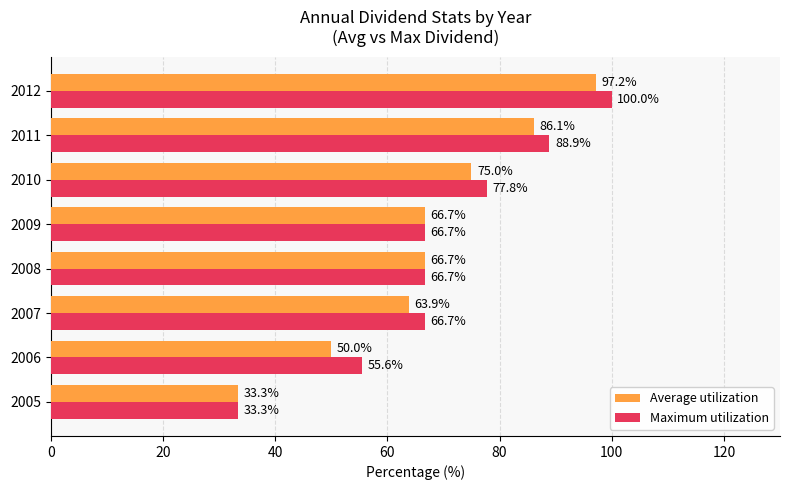

Which series changed the most between 2007 and 2008?

Average utilization